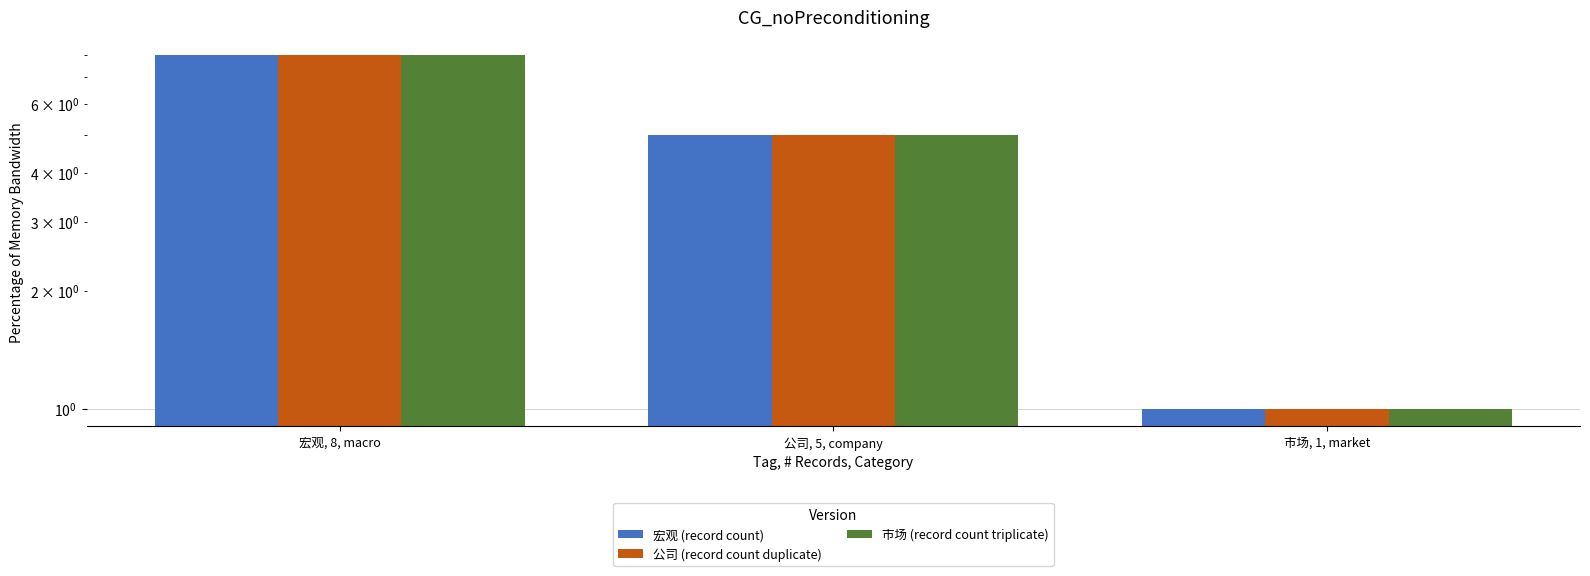

The value of 公司 (record count duplicate) at 公司, 5, company is 8. True or false?

False